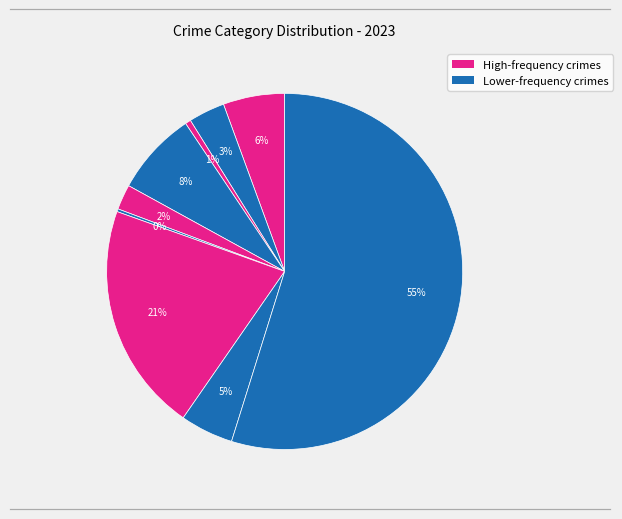

To the nearest percent, what is the difference between the largest and smallest slice percentages?

55%